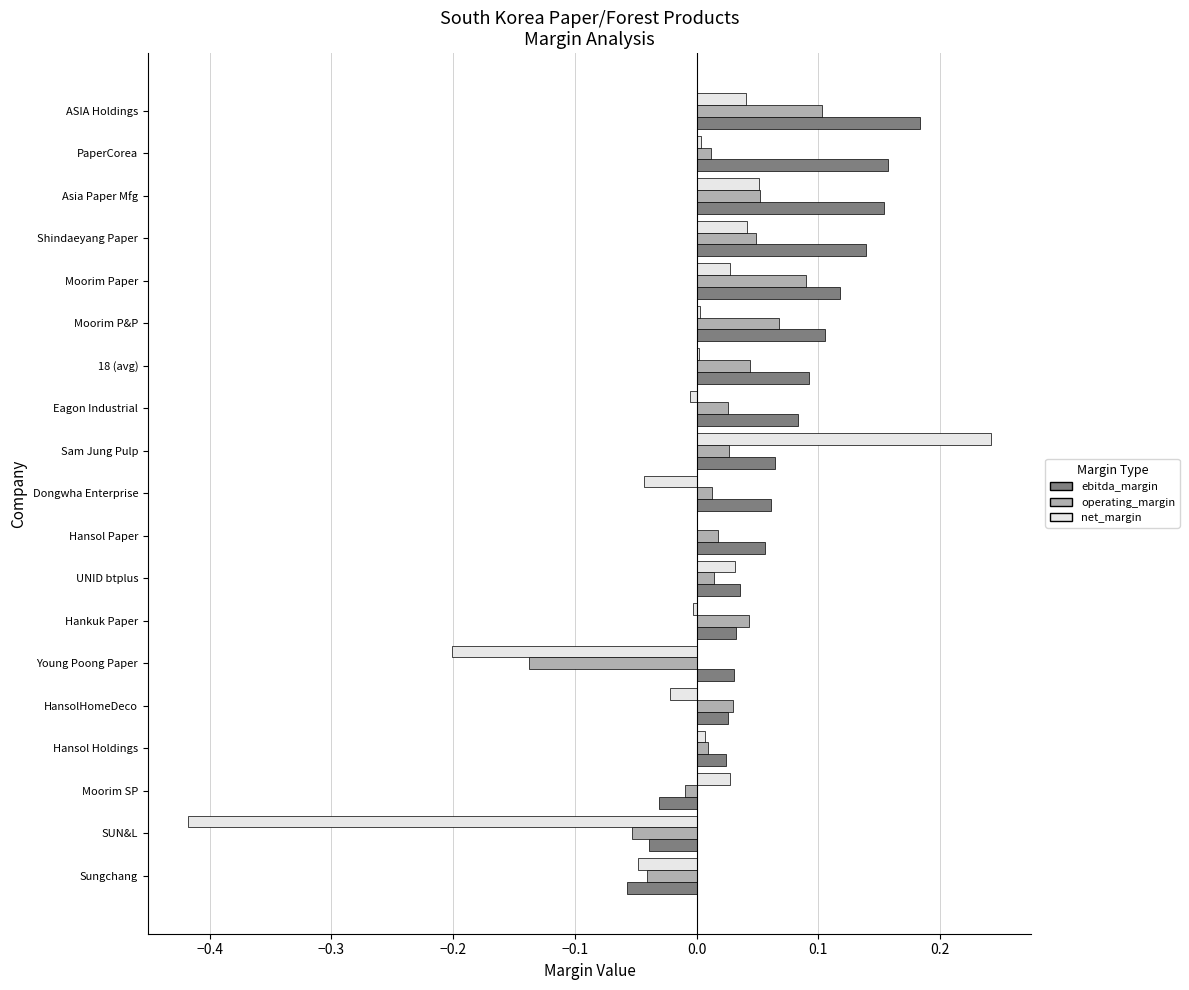

Which series has the largest total across all categories?

ebitda_margin